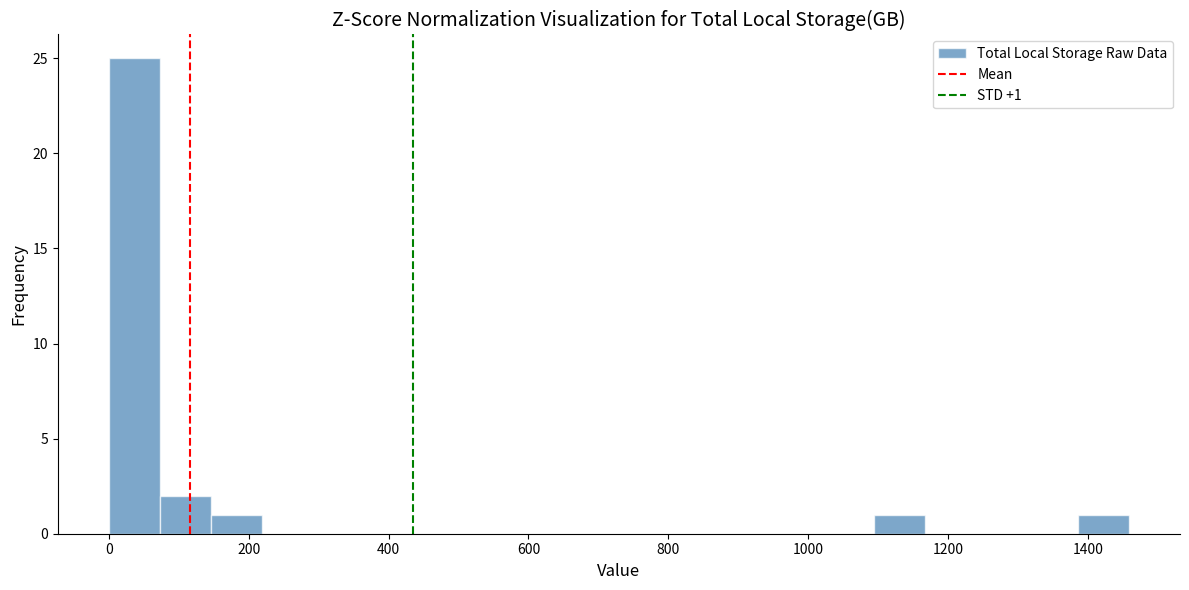

Read against the x-axis, roughly where is the centre of the tallest bar?

40